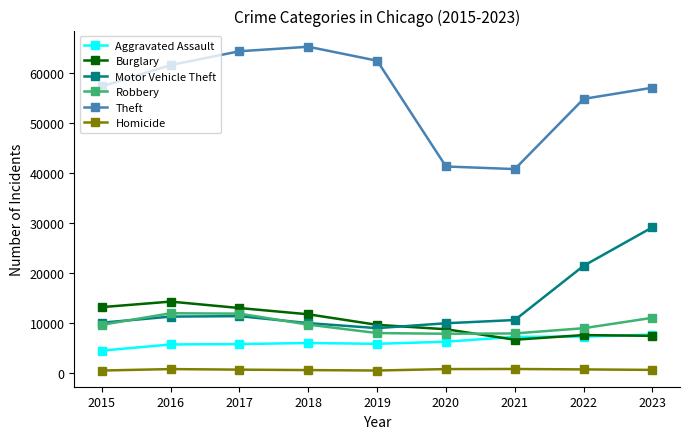

True or false: Theft has more than 1 points higher than both neighbors.

False